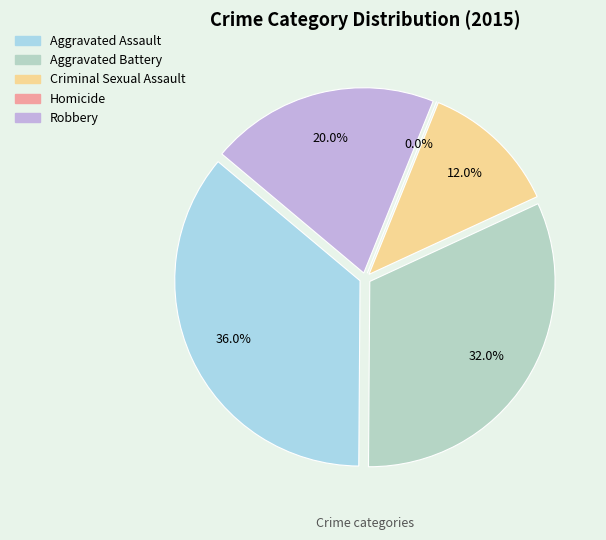

Which slice is the smallest?

Homicide